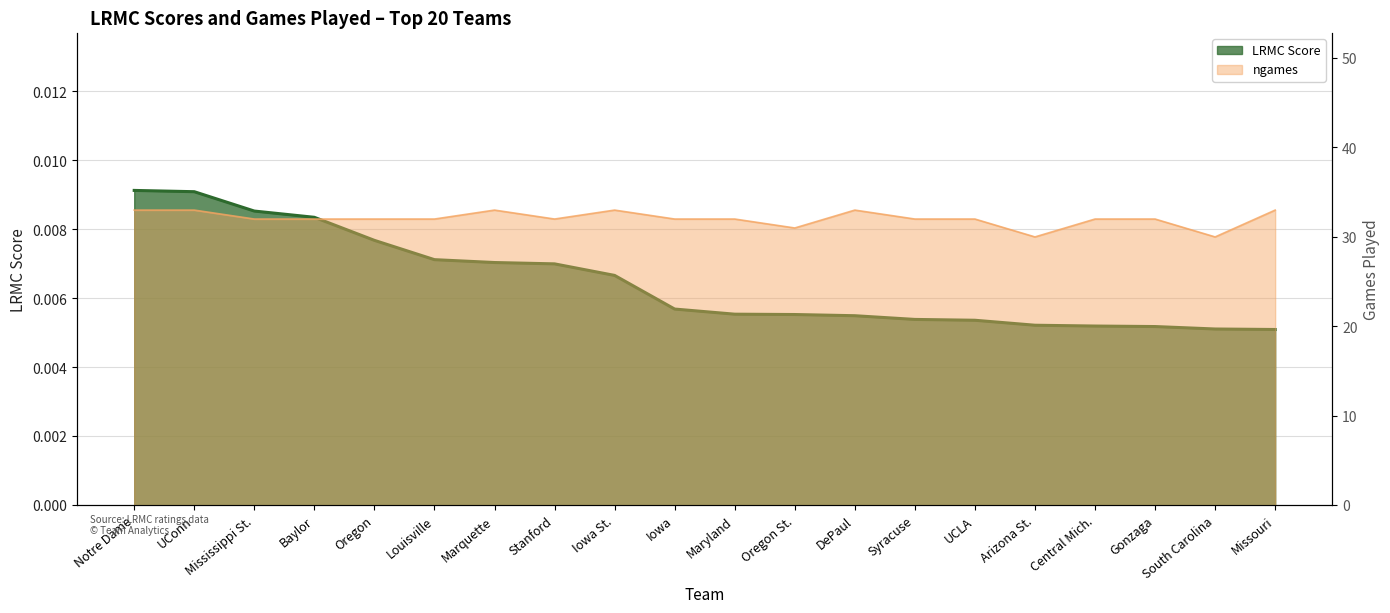

What is the label of the 17th point from the left?

Central Mich.